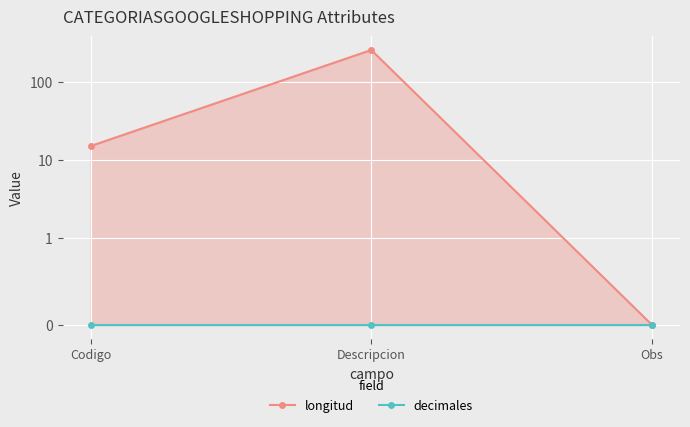

At which label does longitud reach its peak?

Descripcion